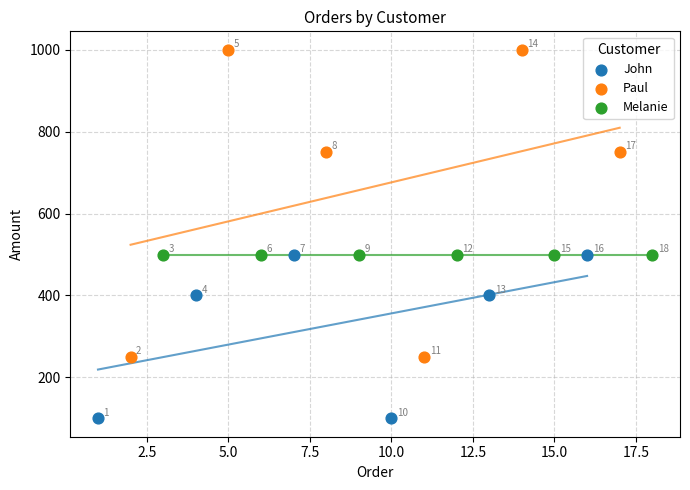

What are all the series names shown in the legend?

John, Paul, Melanie